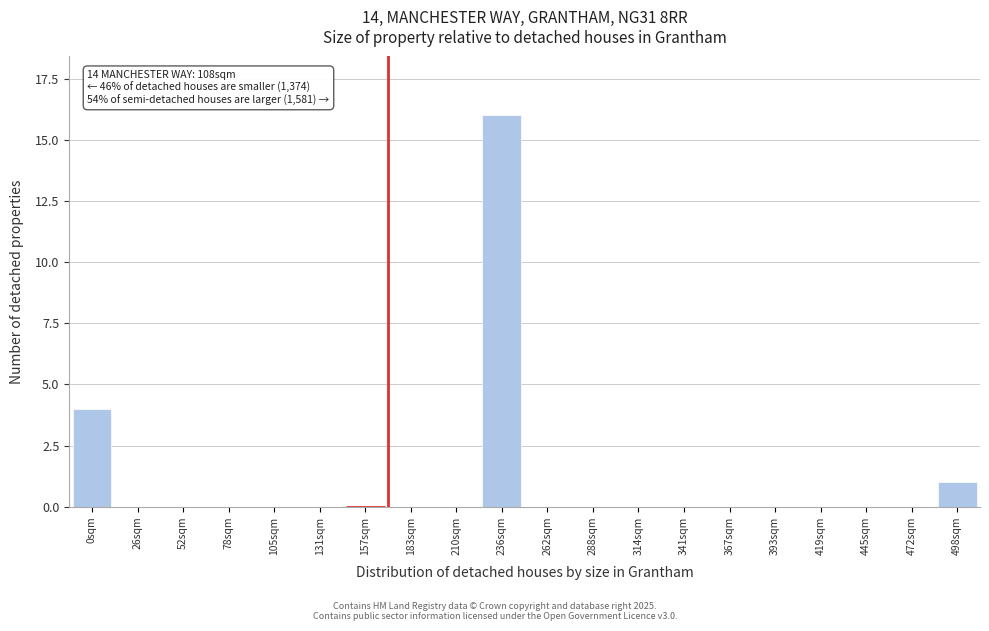

Reading left to right, extract all data points from this chart.

0sqm=4	26sqm=0	52sqm=0	78sqm=0	105sqm=0	131sqm=0	157sqm=0	183sqm=0	210sqm=0	236sqm=16	262sqm=0	288sqm=0	314sqm=0	341sqm=0	367sqm=0	393sqm=0	419sqm=0	445sqm=0	472sqm=0	498sqm=1